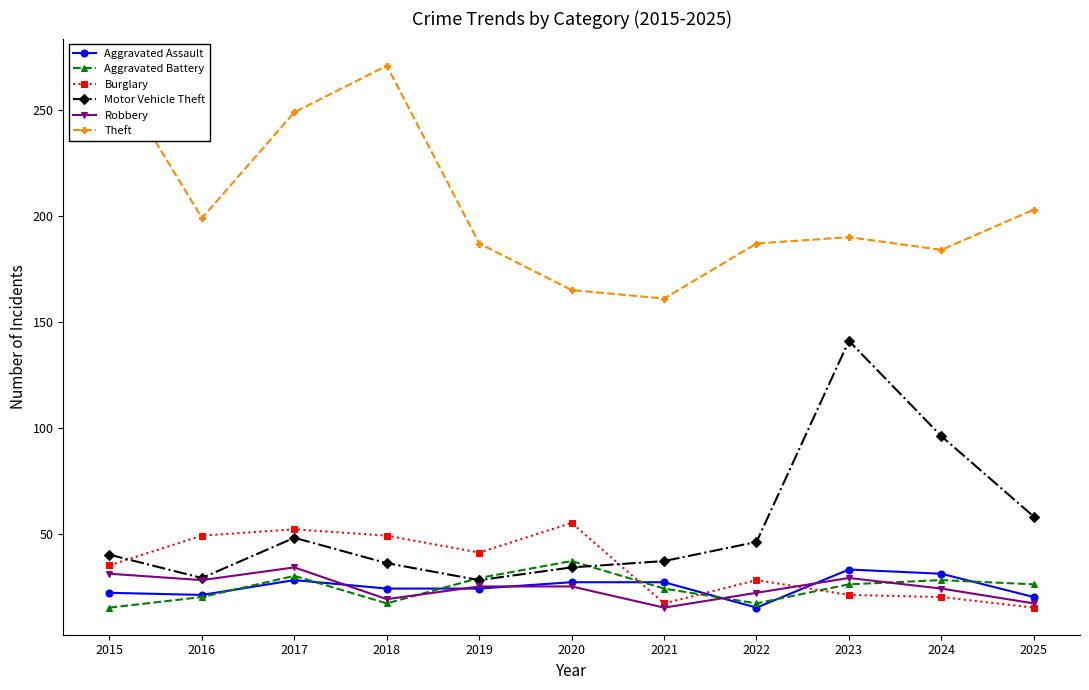

Which series changed the most between 2023 and 2024?

Motor Vehicle Theft